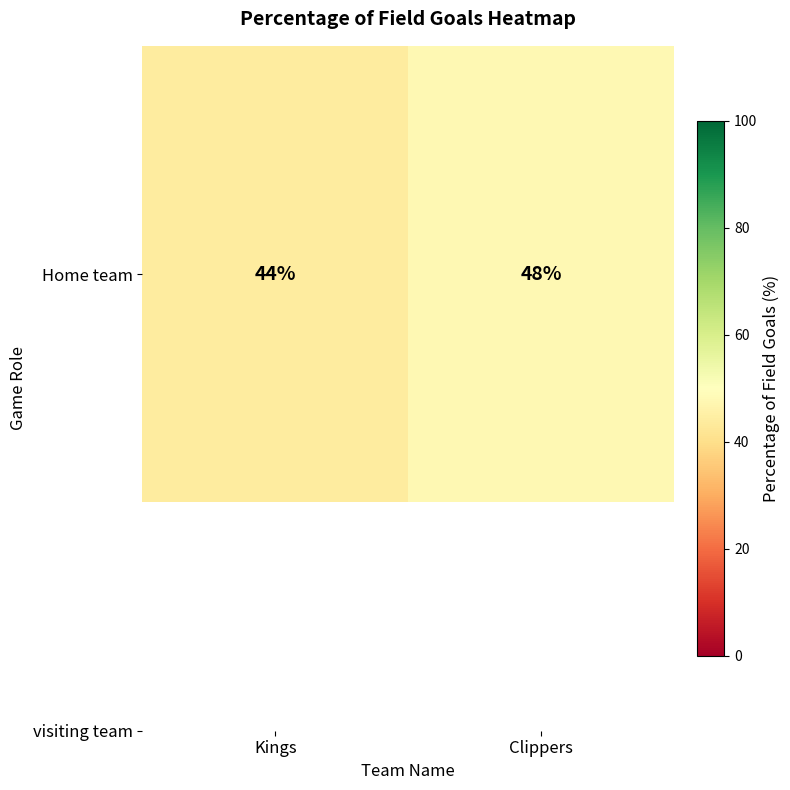

What is the change in value from Kings to Clippers?

+4